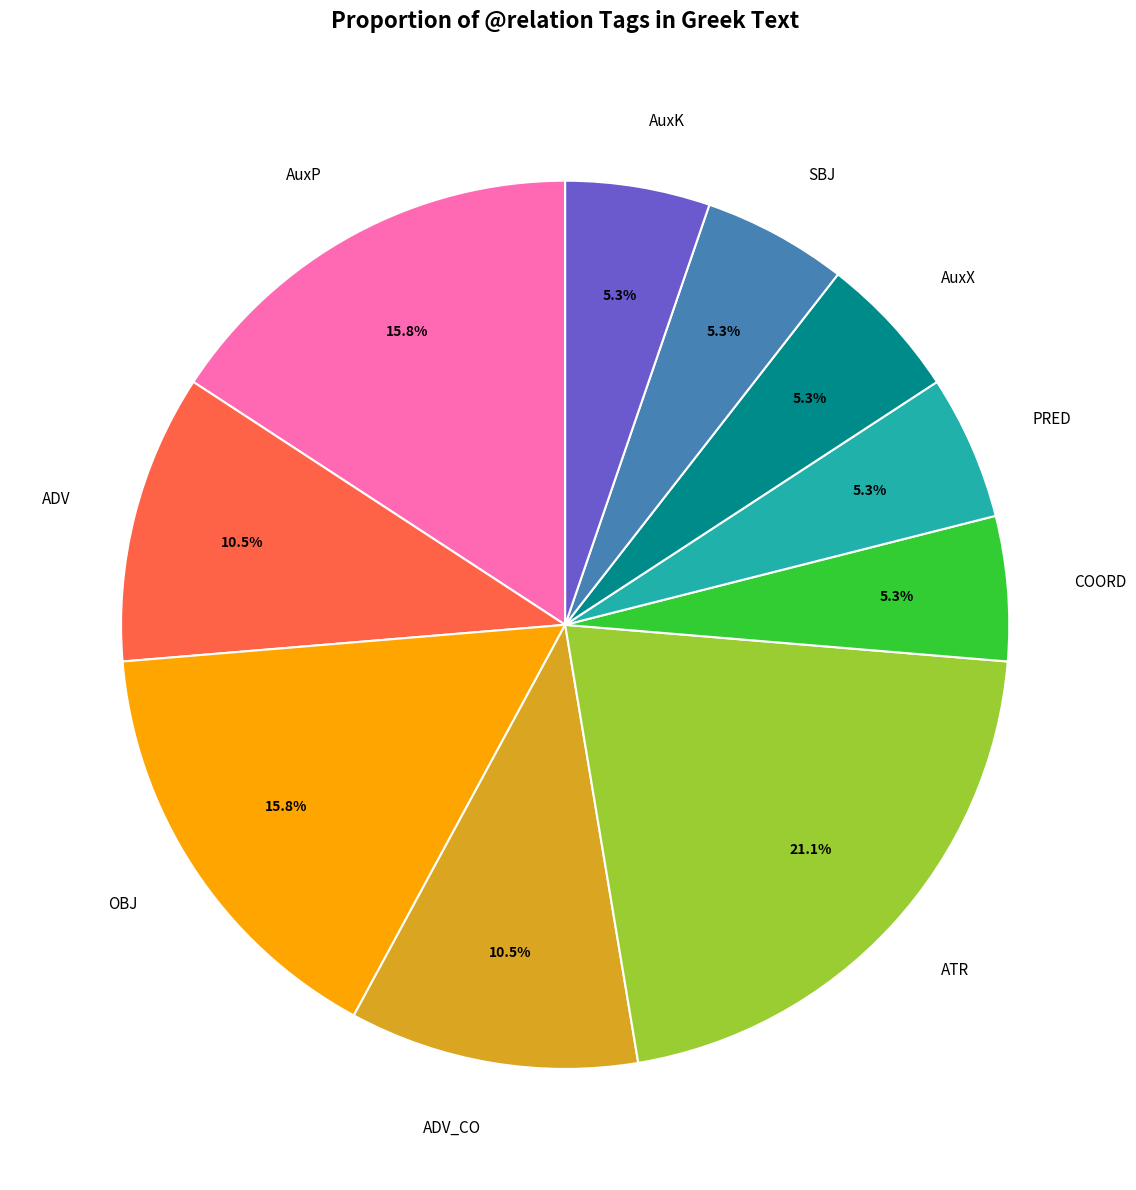

True or false: PRED accounts for 5% of the total.

True